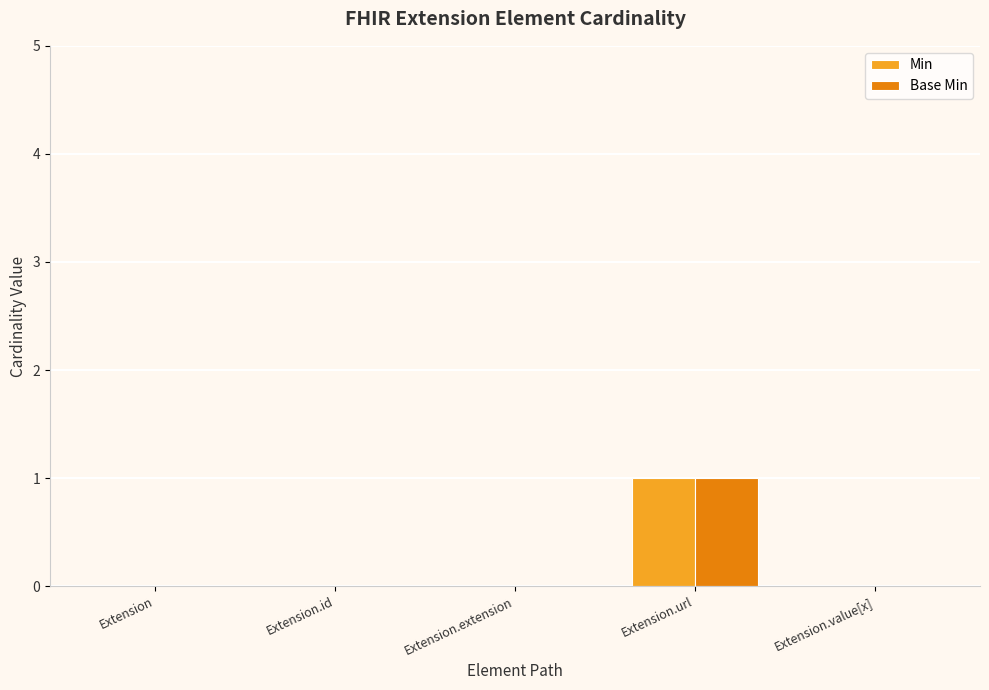

Reading left to right, list all the values displayed in this chart.

Min: Extension=0	Extension.id=0	Extension.extension=0	Extension.url=1	Extension.value[x]=0
Base Min: Extension=0	Extension.id=0	Extension.extension=0	Extension.url=1	Extension.value[x]=0